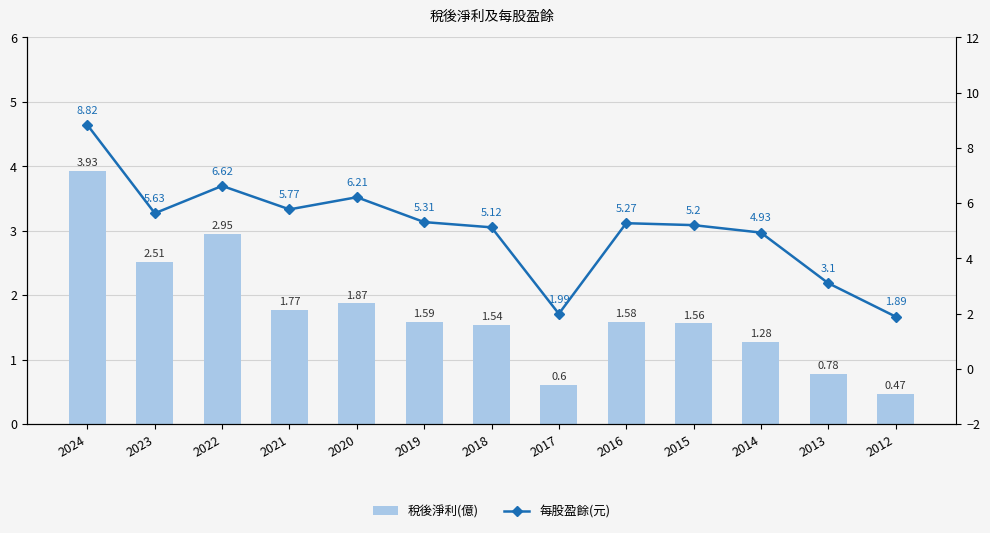

How many values in the 稅後淨利(億) series are below 1?

3